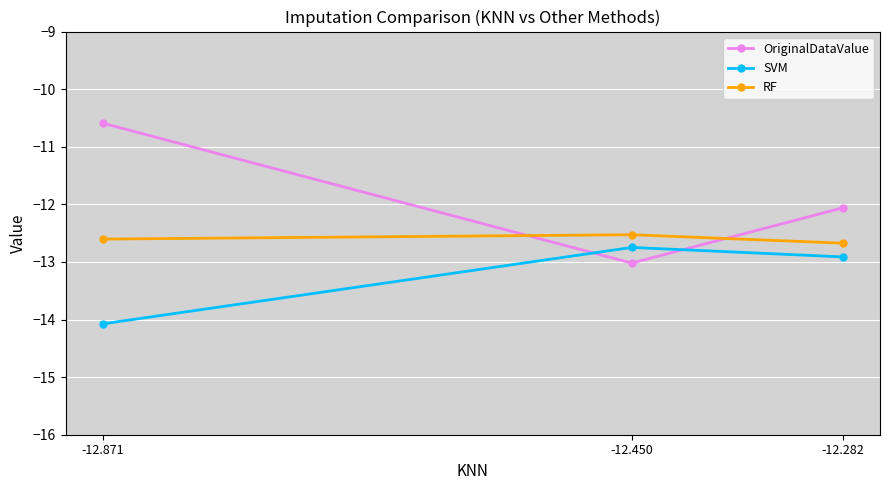

At which category is the sum across all series the highest?

-12.871